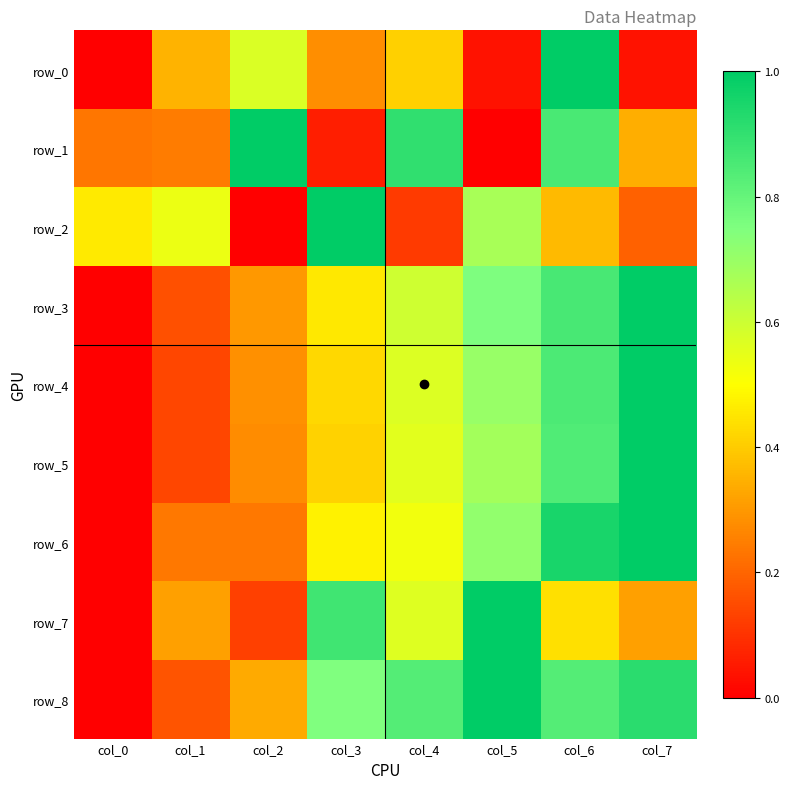

At which category does the chart reach its peak across all series?

col_6